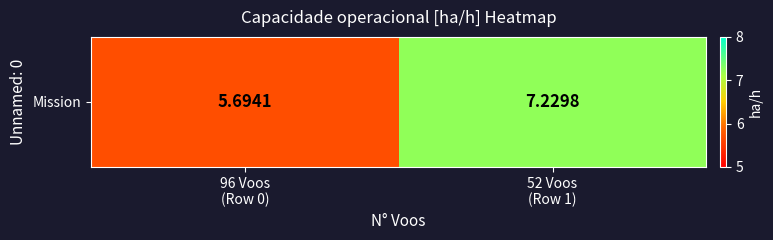

Rank the categories by value from lowest to highest.

96 Voos
(Row 0), 52 Voos
(Row 1)